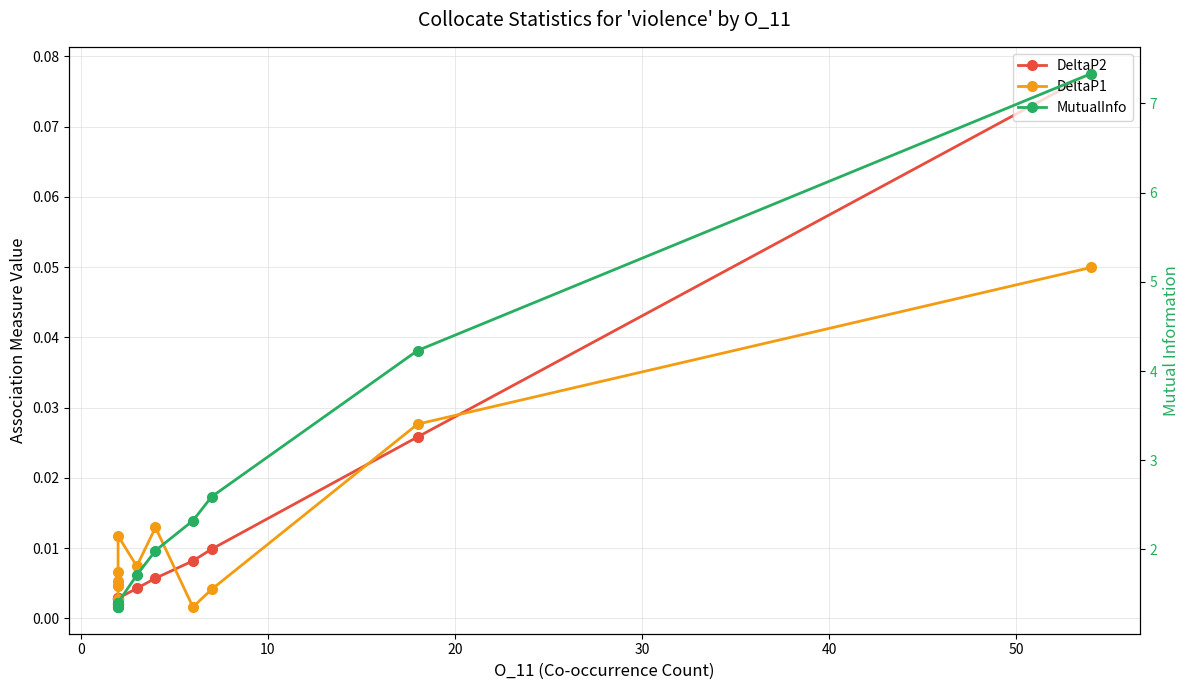

What is the label of the 13th point from the right?

10